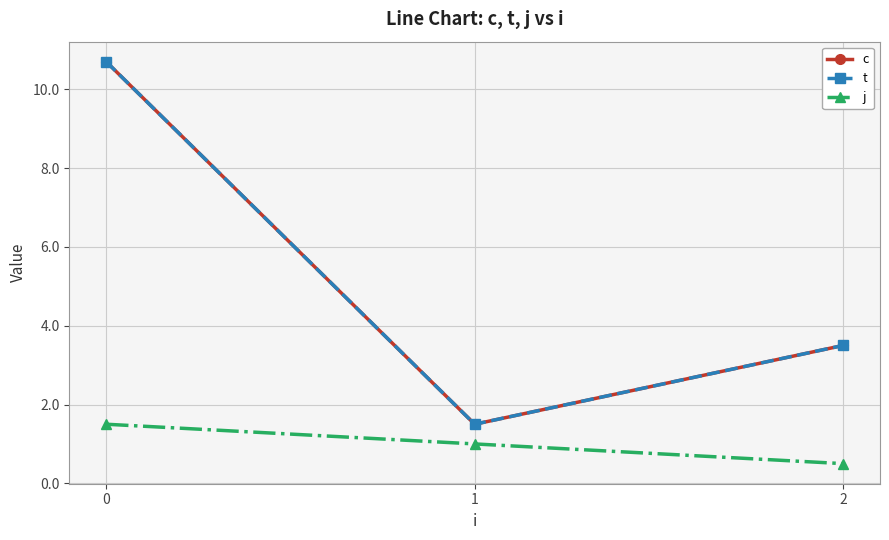

What is the sum of the c values at 1 and 0?

12.2